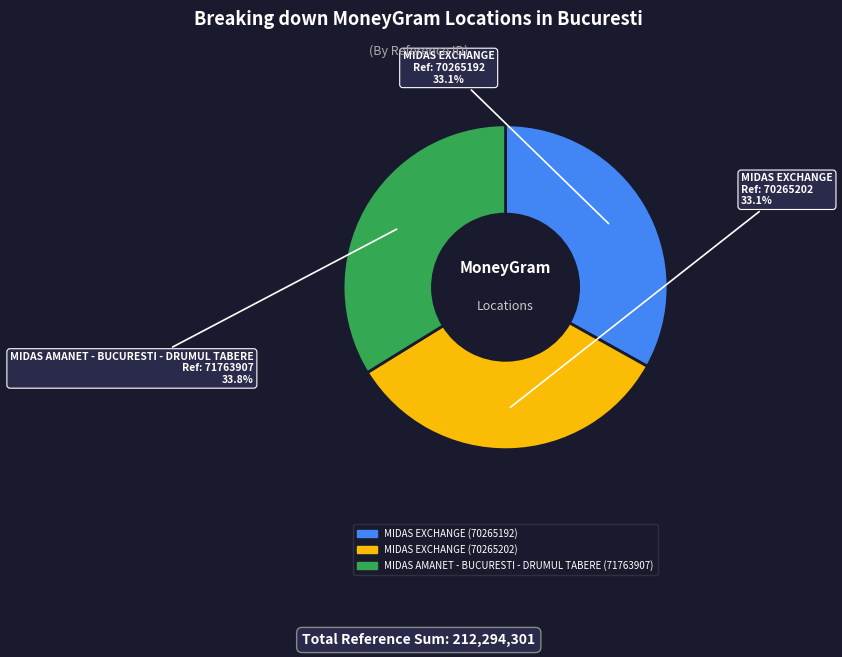

To the nearest percent, what portion does MIDAS EXCHANGE (70265192) represent?

33%